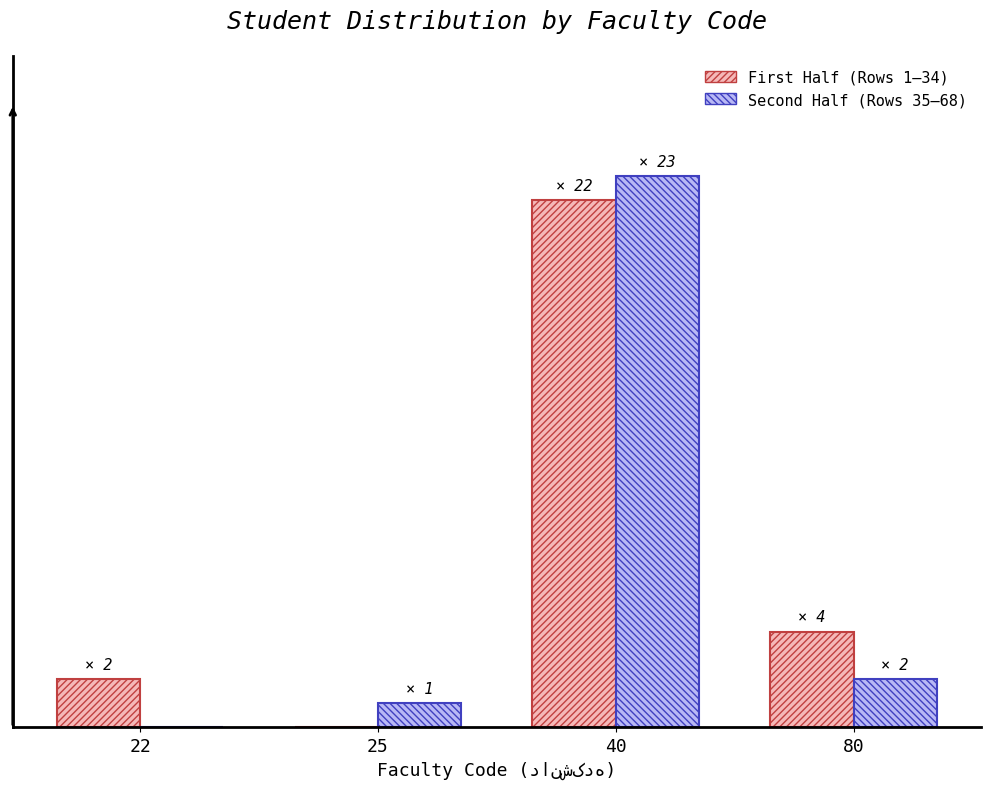

Are the bars grouped side by side (vs. stacked)?

Yes